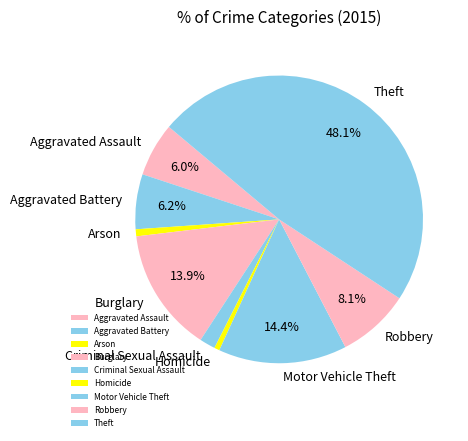

Which slice is the largest?

Theft